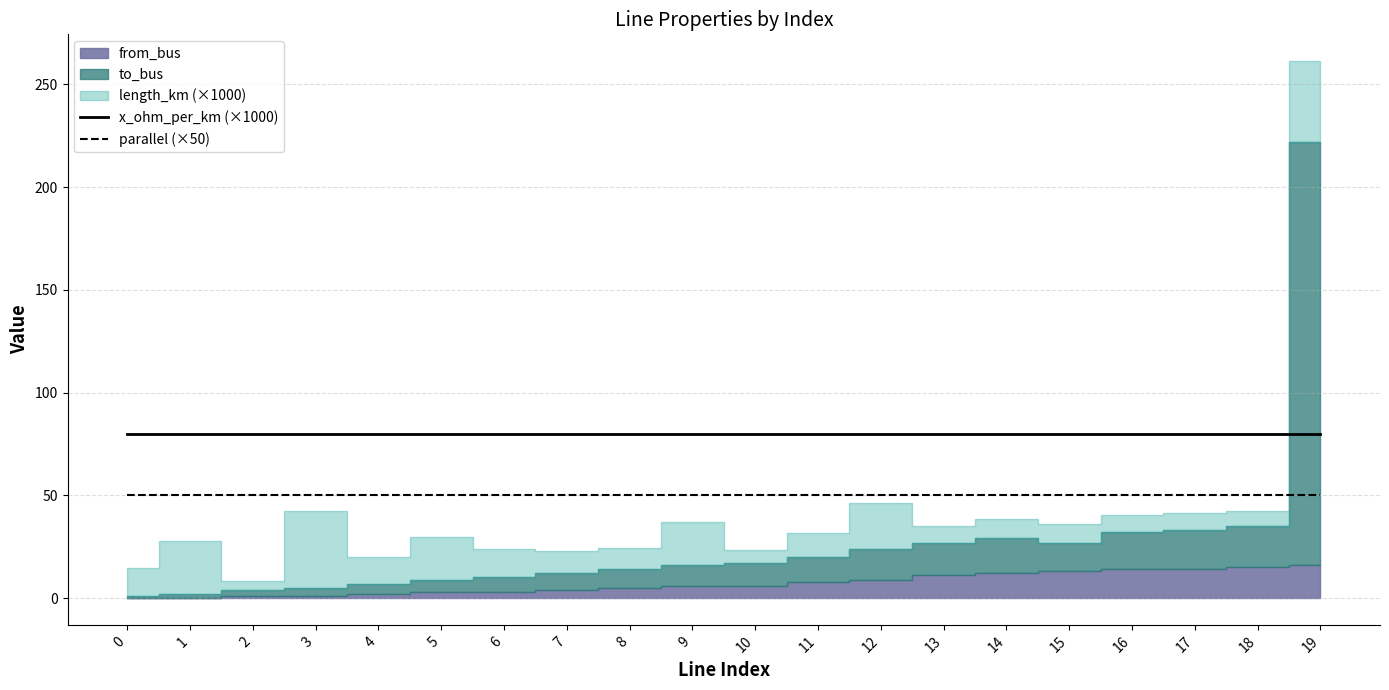

The parallel (×50) series shows 82.3 at 11. True or false?

False